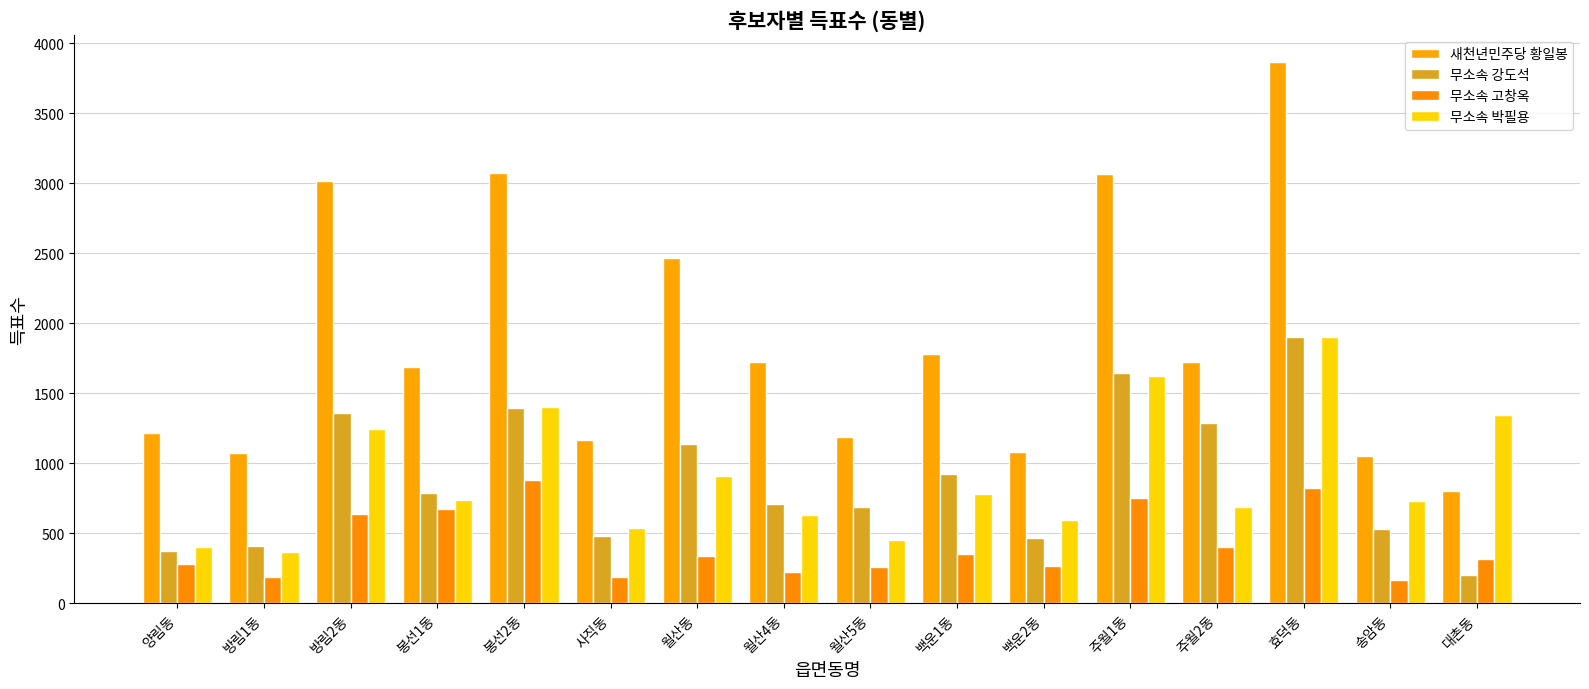

Where is 무소속 고창옥 nearest to the value 523?

방림2동